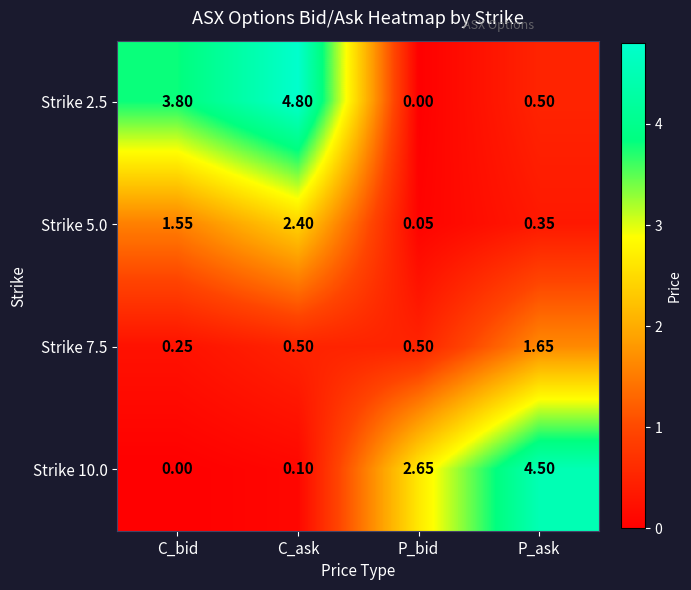

At C_bid, list the series in order from smallest to largest.

Strike 10.0, Strike 7.5, Strike 5.0, Strike 2.5